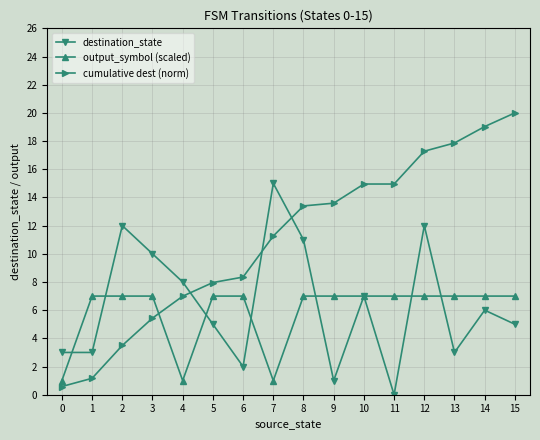

Is it true that destination_state equals 3.0 at 13?

True